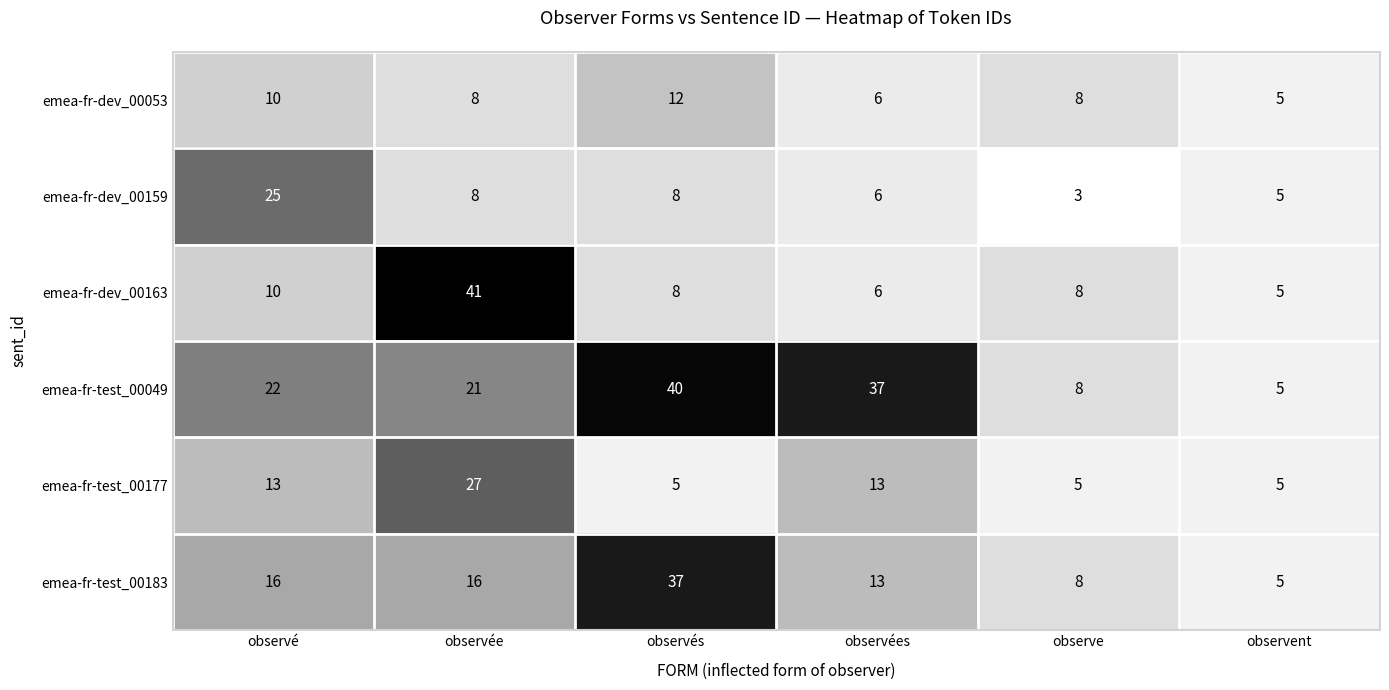

Which category has the lowest value in the emea-fr-dev_00159 series?

observe